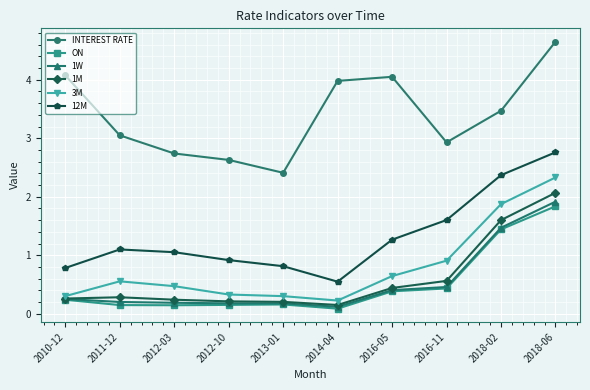

True or false: ON has a value of 0.2 at 2013-01.

True